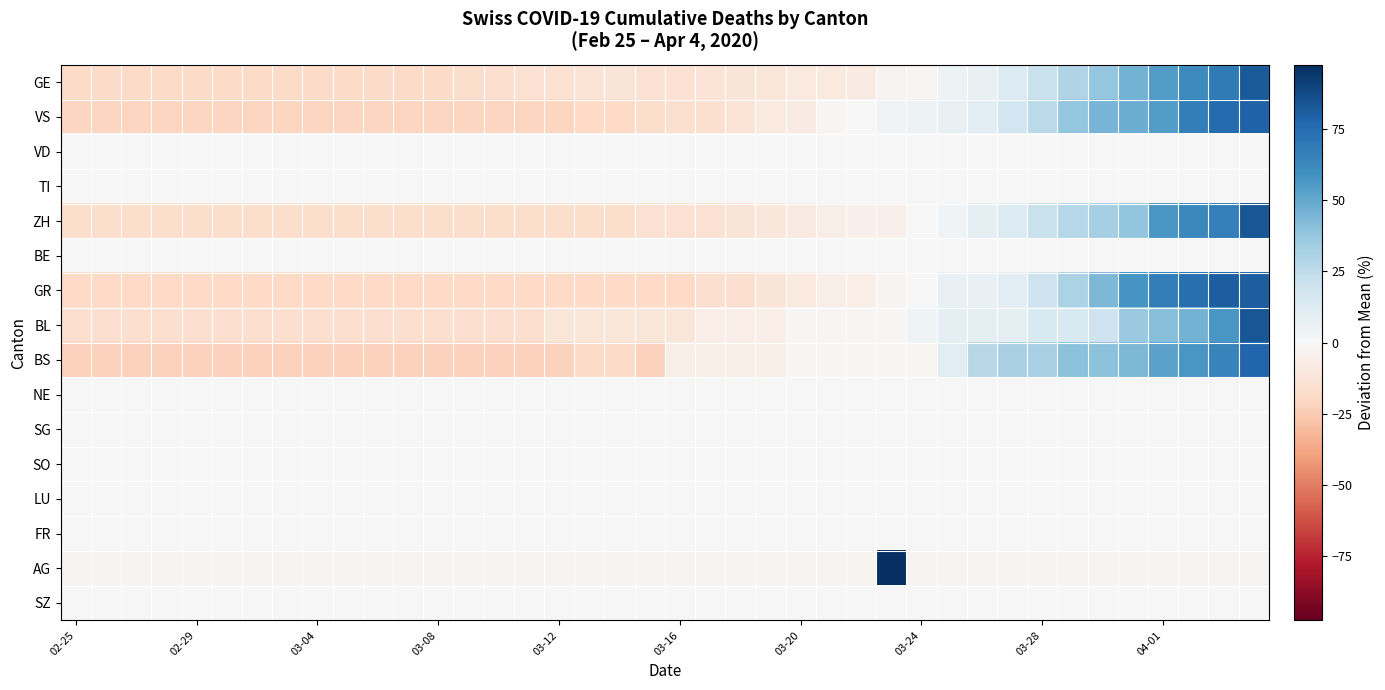

Reading left to right, what are all the values shown in this chart?

GE: -18.4	-18.4	-18.4	-18.4	-18.4	-18.4	-18.4	-18.4	-18.4	-18.4	-18.4	-18.4	-18.4	-17.4	-16.4	-14.5	-14.5	-13.5	-12.5	-14.5	-14.5	-13.5	-12.5	-11.6	-9.6	-9.6	-8.7	-2.8	-1.9	4.9	6.9	13.7	21.4	29.2	37.9	45.7	54.4	62.2	69.0	81.6
VS: -21.1	-21.1	-21.1	-21.1	-21.1	-21.1	-21.1	-21.1	-21.1	-21.1	-21.1	-21.1	-21.1	-21.1	-21.1	-21.1	-21.1	-19.2	-19.2	-17.3	-15.4	-15.4	-13.5	-9.8	-7.9	-2.2	-0.3	3.4	5.3	7.2	11.0	18.5	26.1	37.4	45.0	48.7	54.4	67.6	75.1	78.9
VD: 0.0	0.0	0.0	0.0	0.0	0.0	0.0	0.0	0.0	0.0	0.0	0.0	0.0	0.0	0.0	0.0	0.0	0.0	0.0	0.0	0.0	0.0	0.0	0.0	0.0	0.0	0.0	0.0	0.0	0.0	0.0	0.0	0.0	0.0	0.0	0.0	0.0	0.0	0.0	0.0
TI: 0.0	0.0	0.0	0.0	0.0	0.0	0.0	0.0	0.0	0.0	0.0	0.0	0.0	0.0	0.0	0.0	0.0	0.0	0.0	0.0	0.0	0.0	0.0	0.0	0.0	0.0	0.0	0.0	0.0	0.0	0.0	0.0	0.0	0.0	0.0	0.0	0.0	0.0	0.0	0.0
ZH: -16.9	-16.9	-16.9	-16.9	-16.9	-16.9	-16.9	-16.9	-16.9	-16.9	-16.9	-16.9	-16.9	-16.9	-16.9	-16.9	-16.9	-16.9	-16.9	-14.9	-14.9	-14.9	-12.9	-10.8	-8.8	-6.7	-4.7	-4.7	-0.6	3.5	9.6	13.7	21.8	28.0	32.0	38.2	56.5	62.7	66.7	83.1
BE: 0.0	0.0	0.0	0.0	0.0	0.0	0.0	0.0	0.0	0.0	0.0	0.0	0.0	0.0	0.0	0.0	0.0	0.0	0.0	0.0	0.0	0.0	0.0	0.0	0.0	0.0	0.0	0.0	0.0	0.0	0.0	0.0	0.0	0.0	0.0	0.0	0.0	0.0	0.0	0.0
GR: -19.5	-19.5	-19.5	-19.5	-19.5	-19.5	-19.5	-19.5	-19.5	-19.5	-19.5	-19.5	-19.5	-19.5	-19.5	-19.5	-19.5	-19.5	-19.5	-19.5	-19.5	-16.2	-16.2	-12.8	-9.5	-6.2	-6.2	-2.8	0.5	7.2	7.2	10.5	20.5	30.5	43.8	57.2	67.2	73.8	80.5	80.5
BL: -16.7	-16.7	-16.7	-16.7	-16.7	-16.7	-16.7	-16.7	-16.7	-16.7	-16.7	-16.7	-16.7	-16.7	-16.7	-16.7	-11.4	-11.4	-11.4	-11.4	-11.4	-6.2	-6.2	-6.2	-0.9	-0.9	-0.9	-0.9	4.3	9.6	9.6	9.6	14.9	14.9	20.1	35.9	41.2	46.4	57.0	83.3
BS: -22.6	-22.6	-22.6	-22.6	-22.6	-22.6	-22.6	-22.6	-22.6	-22.6	-22.6	-22.6	-22.6	-22.6	-22.6	-22.6	-22.6	-18.4	-18.4	-22.6	-5.9	-5.9	-5.9	-5.9	-1.8	-1.8	-1.8	-1.8	-1.8	10.7	27.4	31.6	31.6	39.9	39.9	44.1	52.4	56.6	64.9	77.4
NE: 0.0	0.0	0.0	0.0	0.0	0.0	0.0	0.0	0.0	0.0	0.0	0.0	0.0	0.0	0.0	0.0	0.0	0.0	0.0	0.0	0.0	0.0	0.0	0.0	0.0	0.0	0.0	0.0	0.0	0.0	0.0	0.0	0.0	0.0	0.0	0.0	0.0	0.0	0.0	0.0
SG: 0.0	0.0	0.0	0.0	0.0	0.0	0.0	0.0	0.0	0.0	0.0	0.0	0.0	0.0	0.0	0.0	0.0	0.0	0.0	0.0	0.0	0.0	0.0	0.0	0.0	0.0	0.0	0.0	0.0	0.0	0.0	0.0	0.0	0.0	0.0	0.0	0.0	0.0	0.0	0.0
SO: 0.0	0.0	0.0	0.0	0.0	0.0	0.0	0.0	0.0	0.0	0.0	0.0	0.0	0.0	0.0	0.0	0.0	0.0	0.0	0.0	0.0	0.0	0.0	0.0	0.0	0.0	0.0	0.0	0.0	0.0	0.0	0.0	0.0	0.0	0.0	0.0	0.0	0.0	0.0	0.0
LU: 0.0	0.0	0.0	0.0	0.0	0.0	0.0	0.0	0.0	0.0	0.0	0.0	0.0	0.0	0.0	0.0	0.0	0.0	0.0	0.0	0.0	0.0	0.0	0.0	0.0	0.0	0.0	0.0	0.0	0.0	0.0	0.0	0.0	0.0	0.0	0.0	0.0	0.0	0.0	0.0
FR: 0.0	0.0	0.0	0.0	0.0	0.0	0.0	0.0	0.0	0.0	0.0	0.0	0.0	0.0	0.0	0.0	0.0	0.0	0.0	0.0	0.0	0.0	0.0	0.0	0.0	0.0	0.0	0.0	0.0	0.0	0.0	0.0	0.0	0.0	0.0	0.0	0.0	0.0	0.0	0.0
AG: -2.5	-2.5	-2.5	-2.5	-2.5	-2.5	-2.5	-2.5	-2.5	-2.5	-2.5	-2.5	-2.5	-2.5	-2.5	-2.5	-2.5	-2.5	-2.5	-2.5	-2.5	-2.5	-2.5	-2.5	-2.5	-2.5	-2.5	97.5	-2.5	-2.5	-2.5	-2.5	-2.5	-2.5	-2.5	-2.5	-2.5	-2.5	-2.5	-2.5
SZ: 0.0	0.0	0.0	0.0	0.0	0.0	0.0	0.0	0.0	0.0	0.0	0.0	0.0	0.0	0.0	0.0	0.0	0.0	0.0	0.0	0.0	0.0	0.0	0.0	0.0	0.0	0.0	0.0	0.0	0.0	0.0	0.0	0.0	0.0	0.0	0.0	0.0	0.0	0.0	0.0